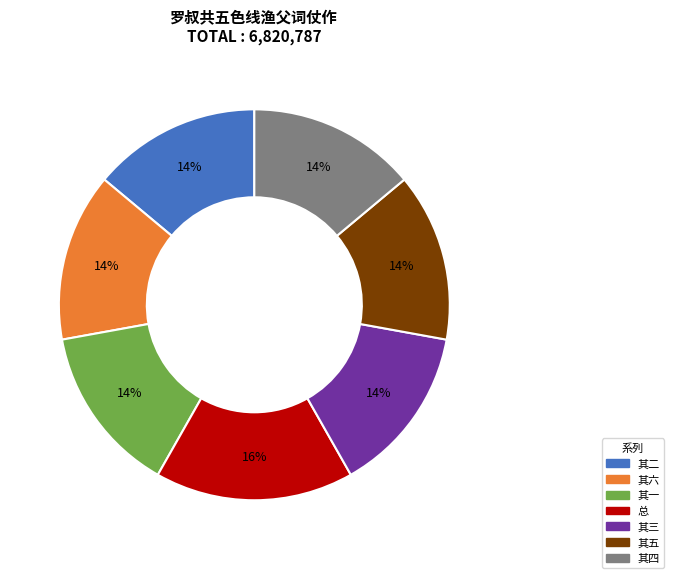

To the nearest percent, what is the average slice percentage?

14%